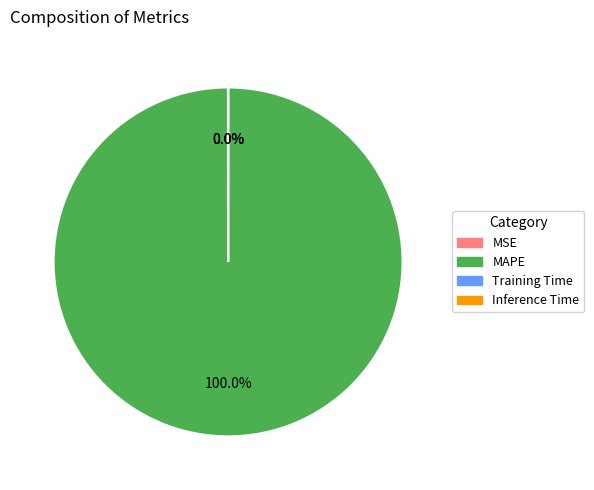

Is there any slice that represents more than half of the pie?

Yes